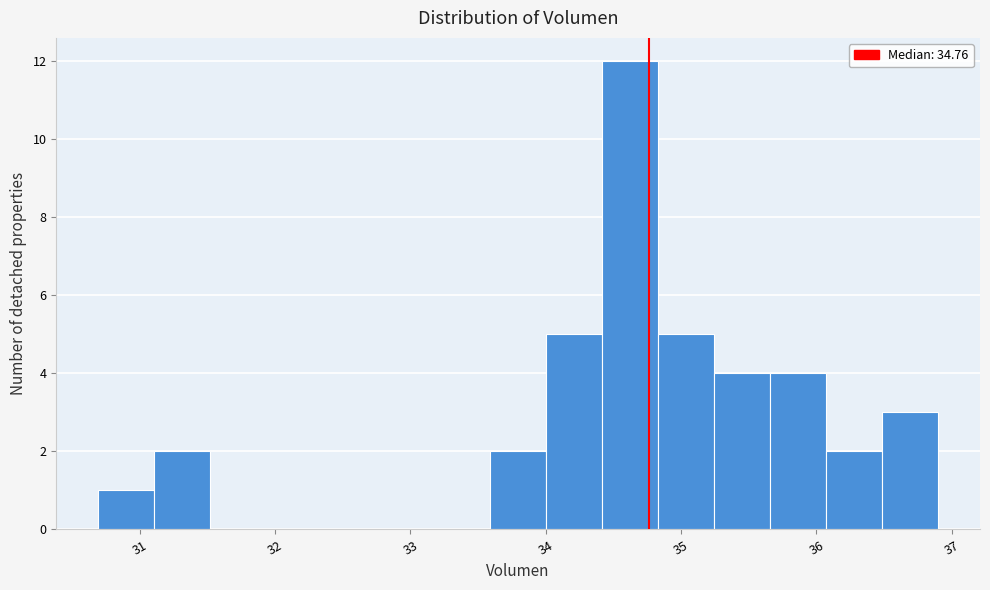

Which range on the x-axis has the tallest bar?

34.4 to 34.8